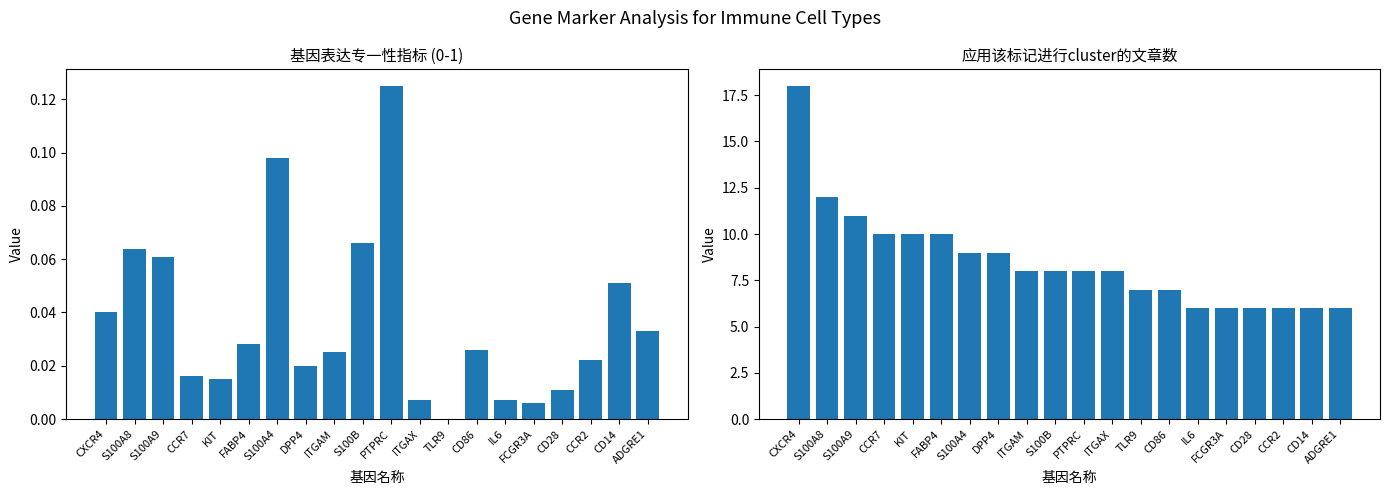

Is the value of 应用该标记进行cluster的文章数 at S100A8 greater than the value of 基因表达专一性指标 at TLR9?

Yes